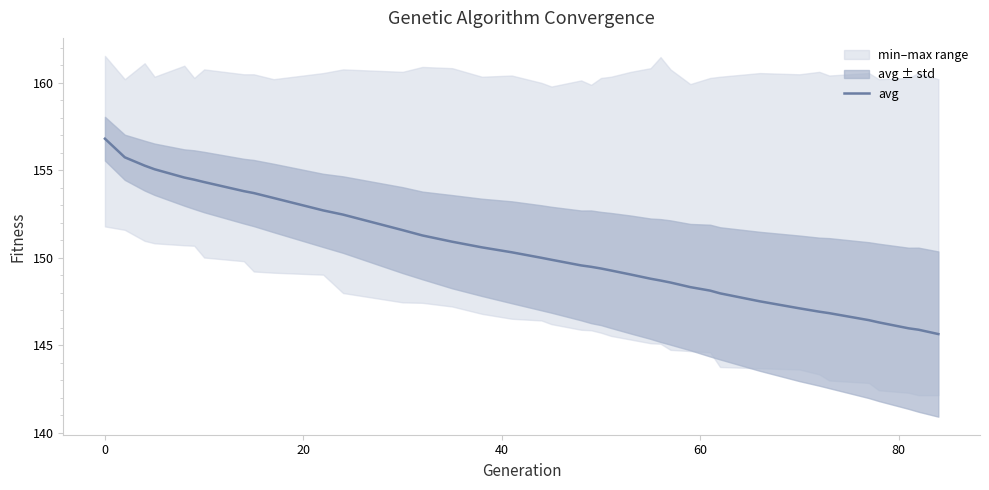

How many lines are shown in the chart?

1